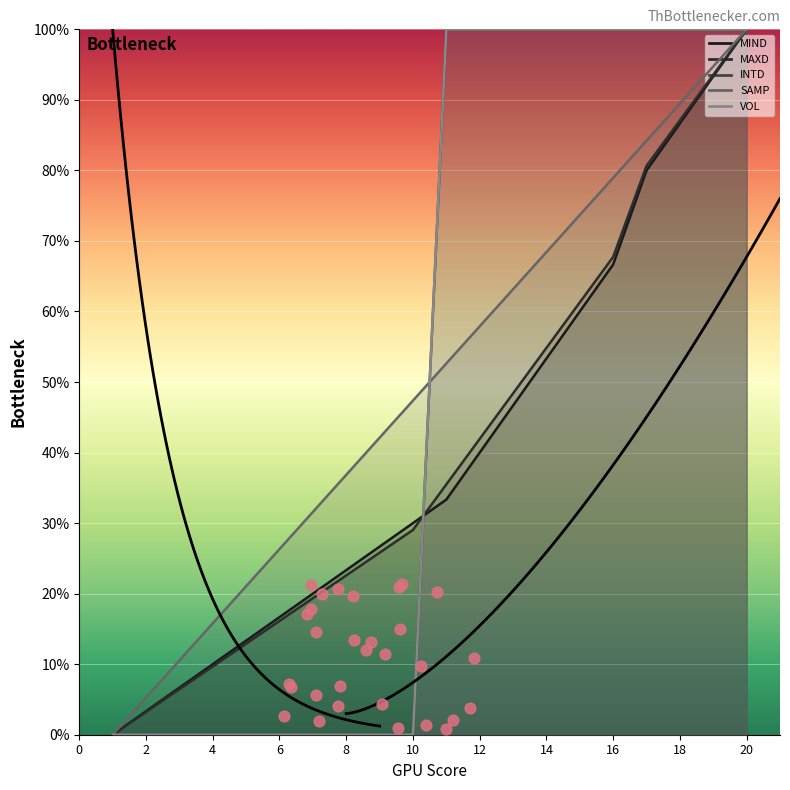

Which series has the largest Y range (max minus min)?

MIND